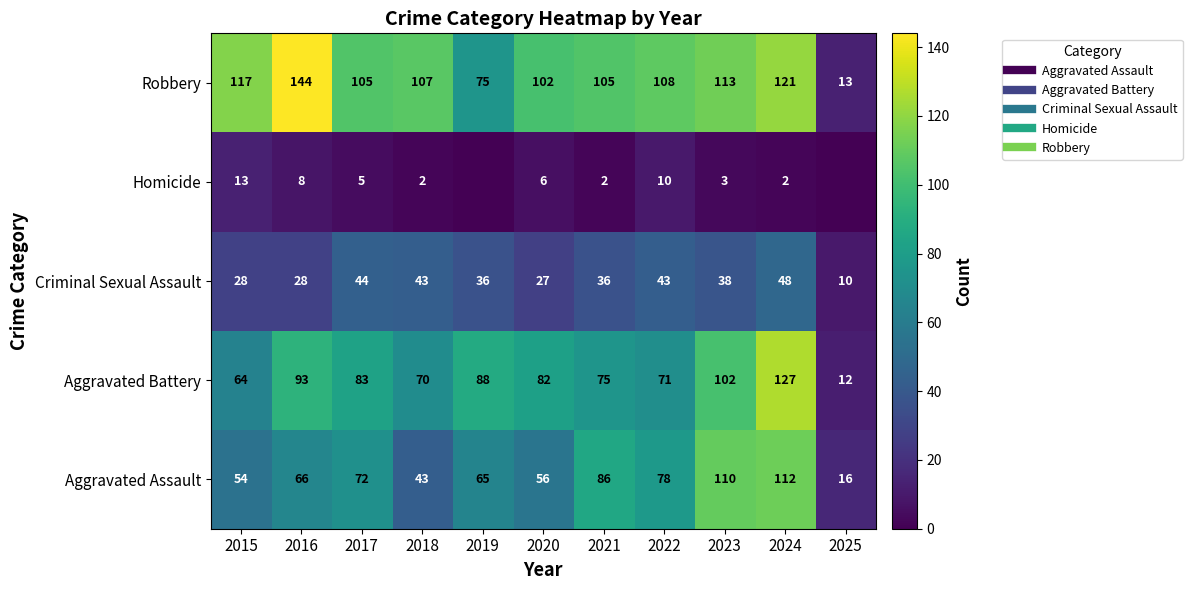

The value of Robbery at 2025 is 13. True or false?

True